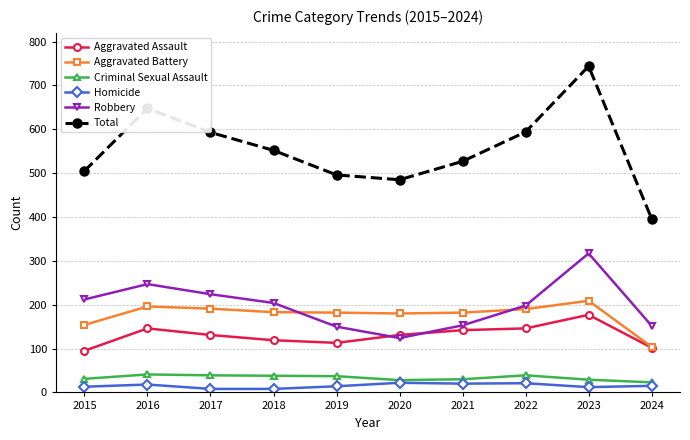

What is the approximate value of Homicide at 2024, to the nearest 10?

20